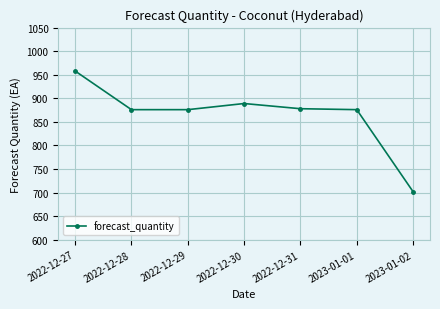

What position from the right is 2023-01-02?

1